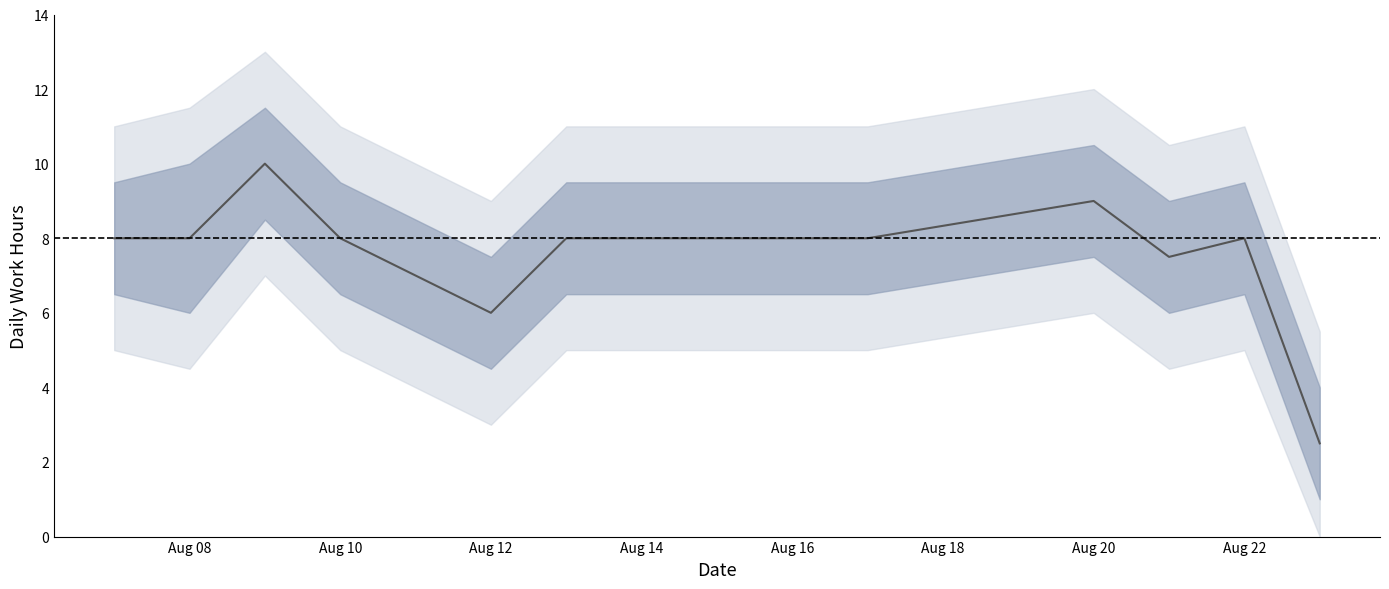

The lower_bound series shows 6.5 at 2018-08-16. True or false?

True